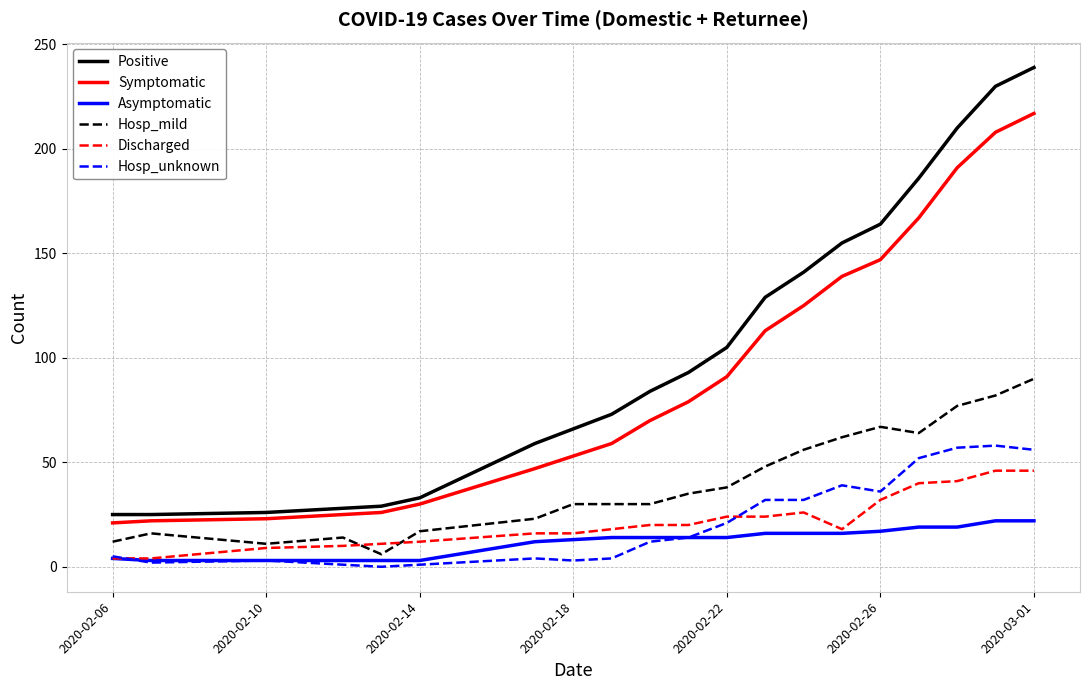

True or false: Positive and Asymptomatic cross at least once.

False